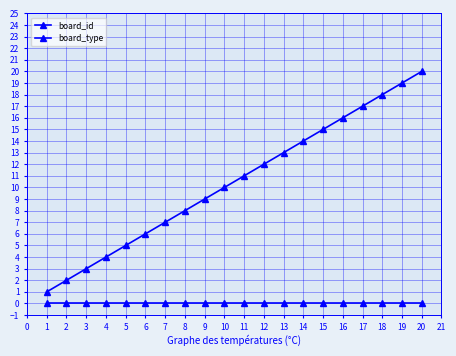

Which series has the largest total across all categories?

board_id